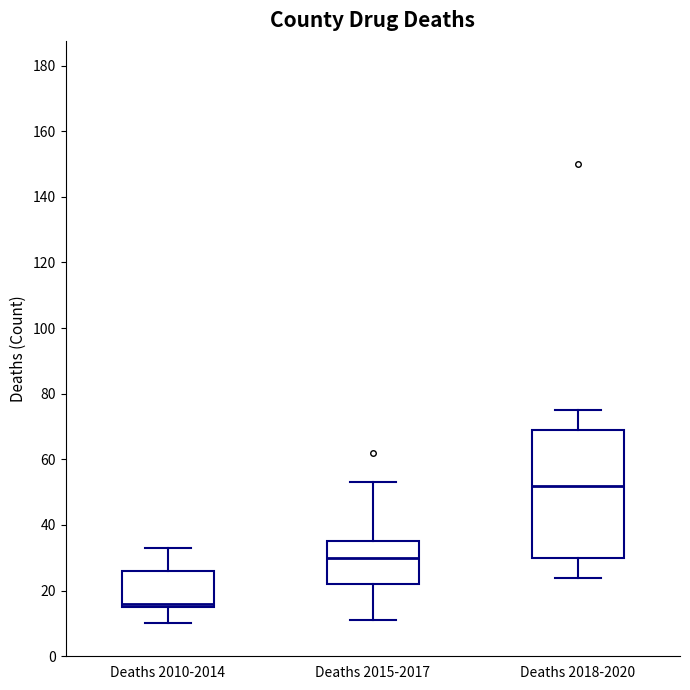

Where does the median line of the box for Deaths 2018-2020 sit on the y-axis? The values are not printed on the chart, so give them approximately, as read against the axis.

52